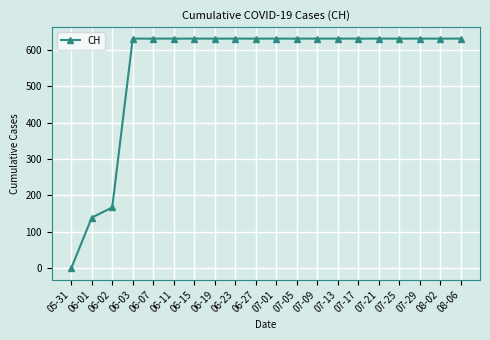

What is the ratio of the value at 06-27 to the value at 07-13?

1.0